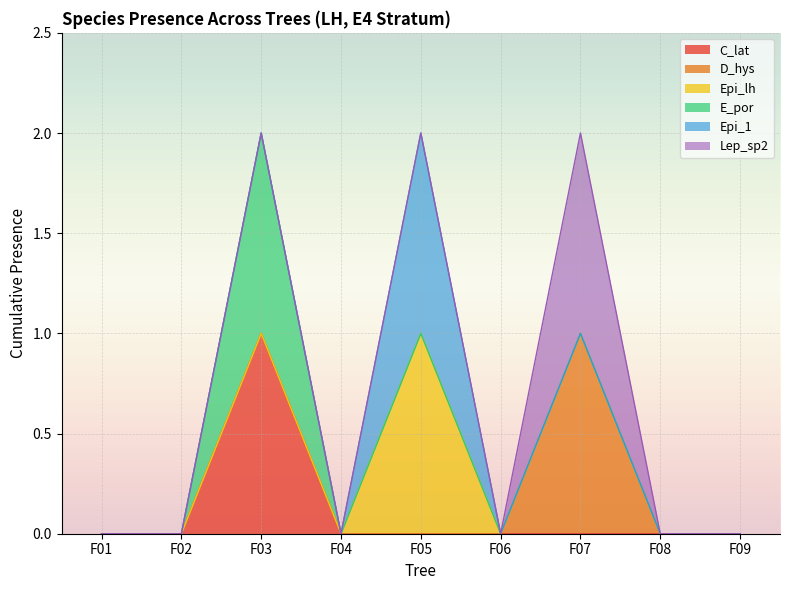

Reading left to right, transcribe all the data shown in this chart.

C_lat: 0	0	1	0	0	0	0	0	0
D_hys: 0	0	0	0	0	0	1	0	0
Epi_lh: 0	0	0	0	1	0	0	0	0
E_por: 0	0	1	0	0	0	0	0	0
Epi_1: 0	0	0	0	1	0	0	0	0
Lep_sp2: 0	0	0	0	0	0	1	0	0